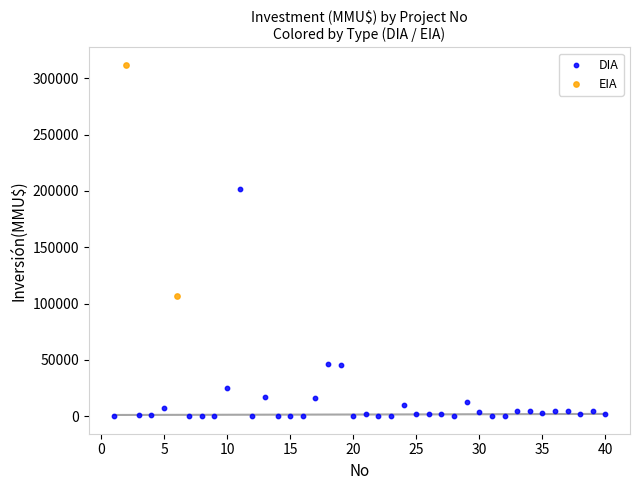

What are all the series names shown in the legend?

DIA, EIA